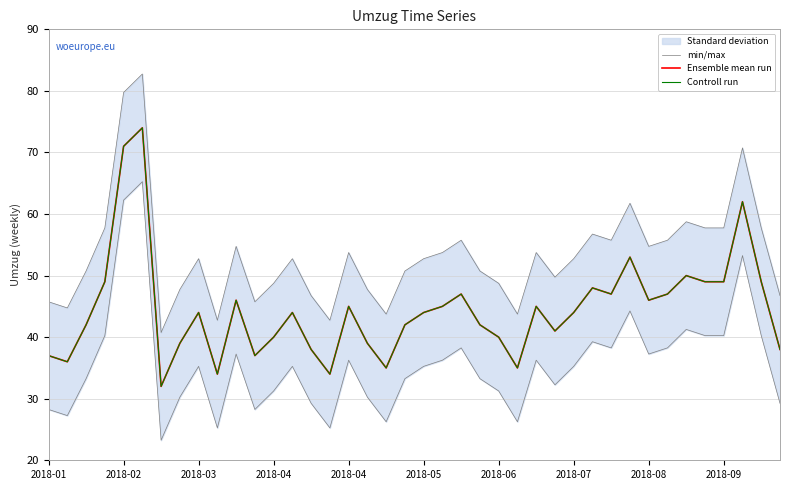

Is it true that Controll run equals 80.2 at 22?

False